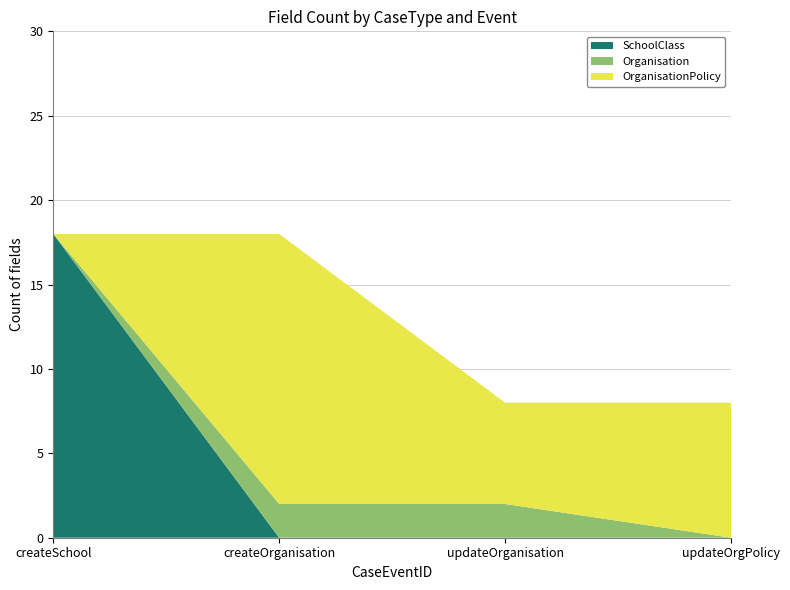

What is the total value across all series at updateOrganisation?

8